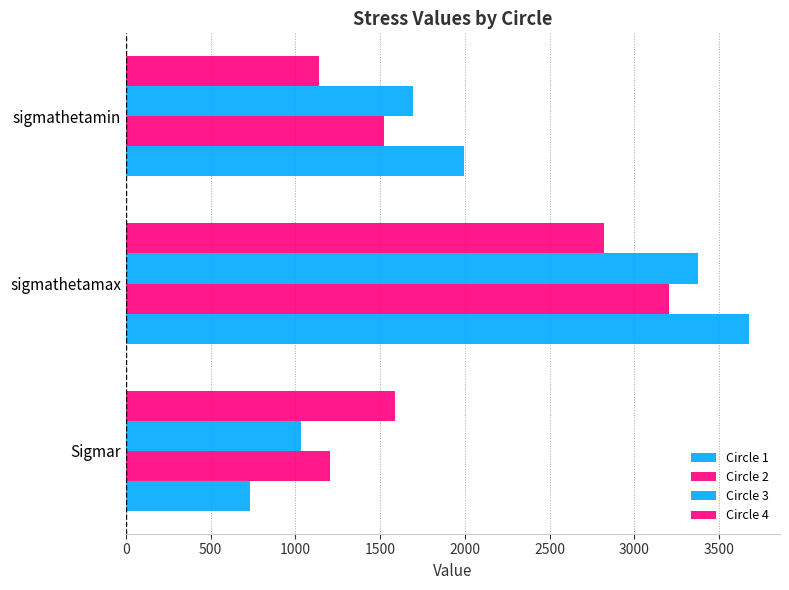

How many data points in Circle 3 are less than 1693?

1